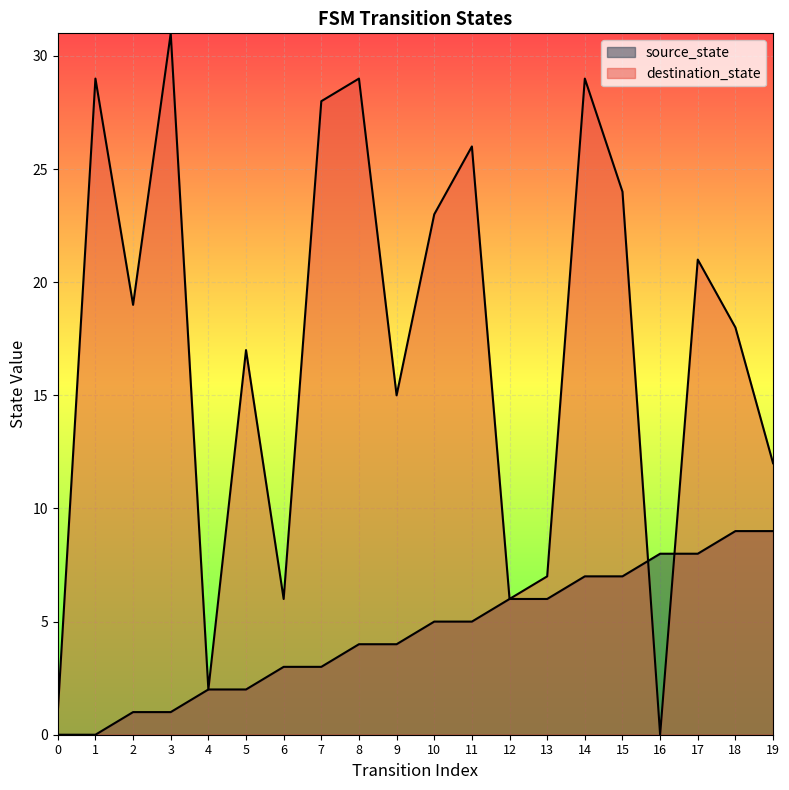

What is the average value of the source_state series?

4